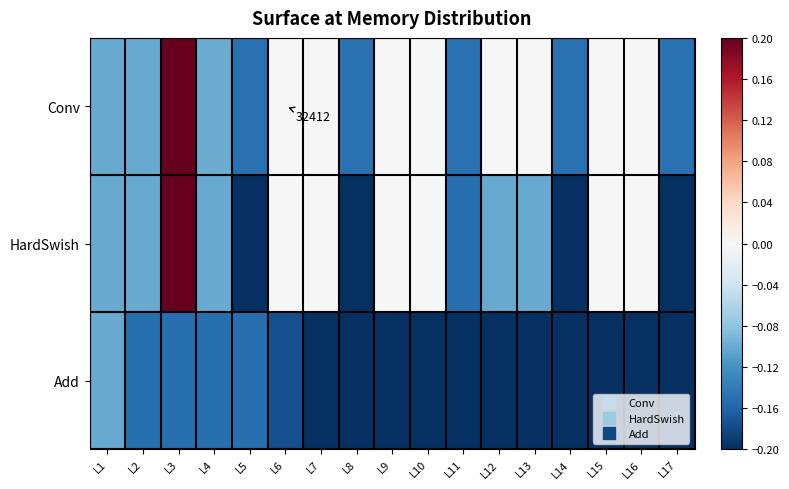

Which category has the lowest value across all series?

L5